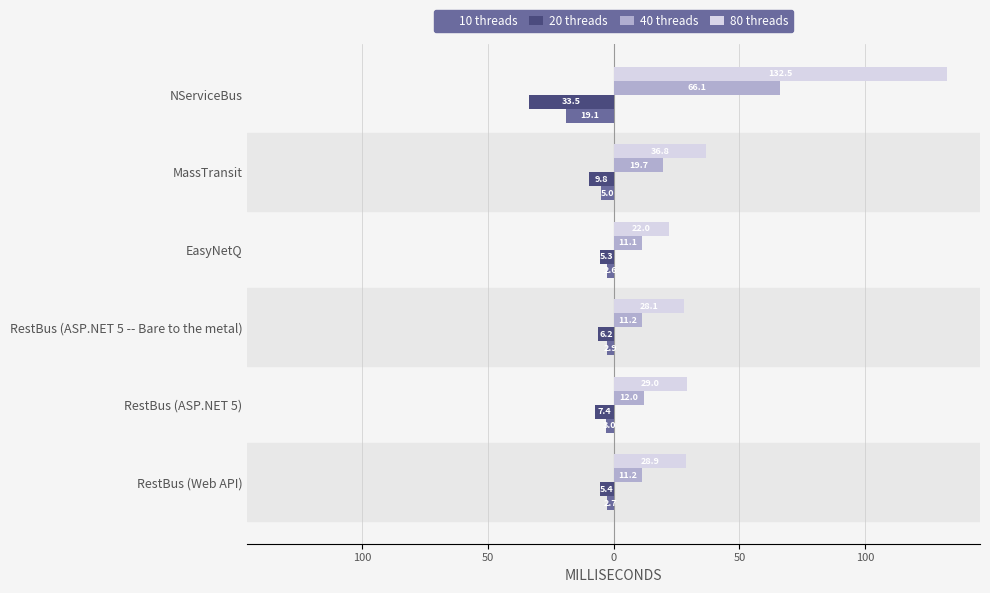

What are all the series names shown in the legend?

10 threads, 20 threads, 40 threads, 80 threads